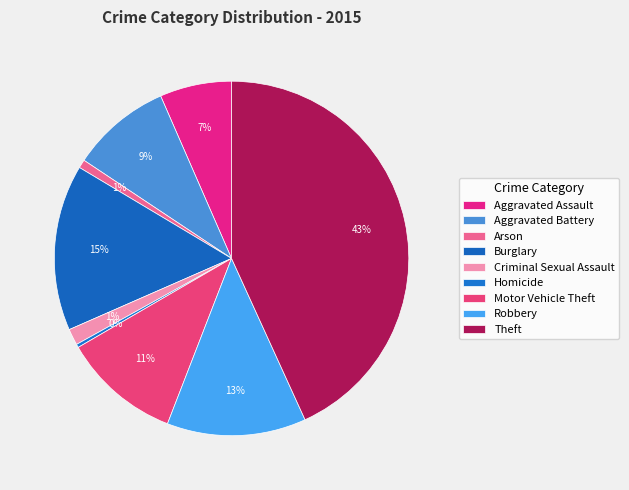

How many segments does this pie chart have?

9